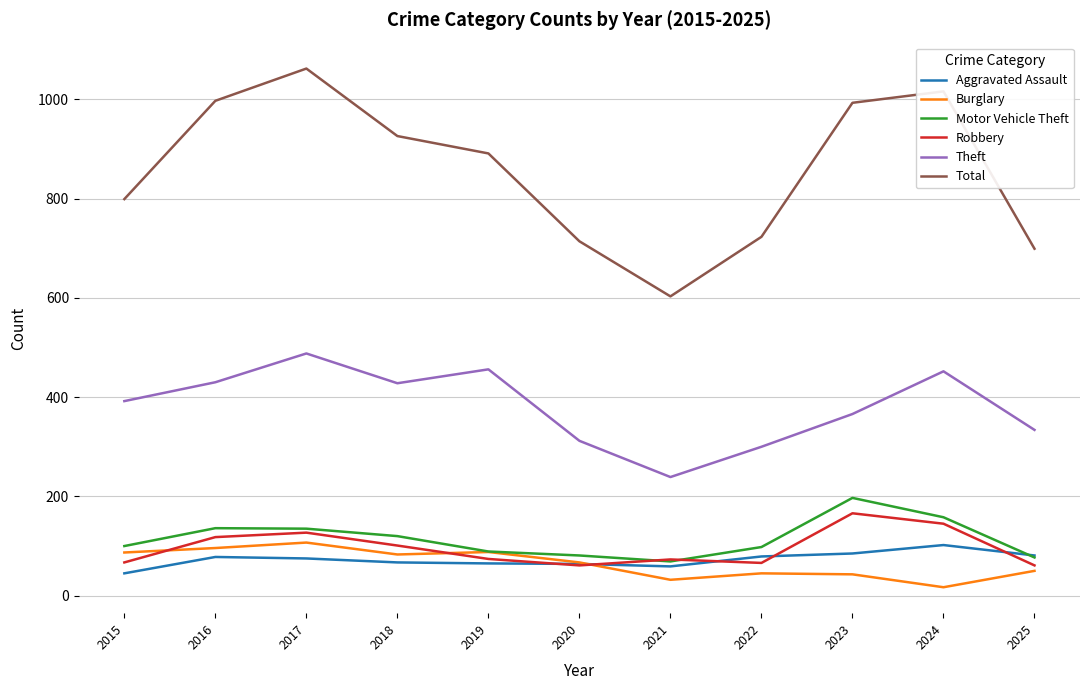

True or false: Aggravated Assault and Theft intersect in this chart.

False